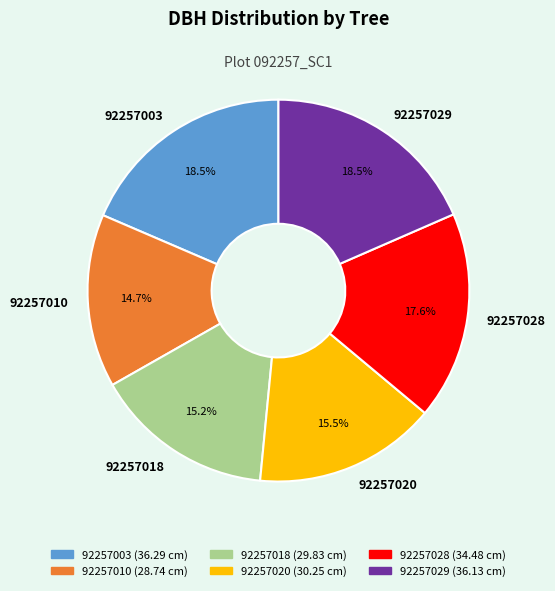

Does 92257020 account for over 50% of the chart?

No